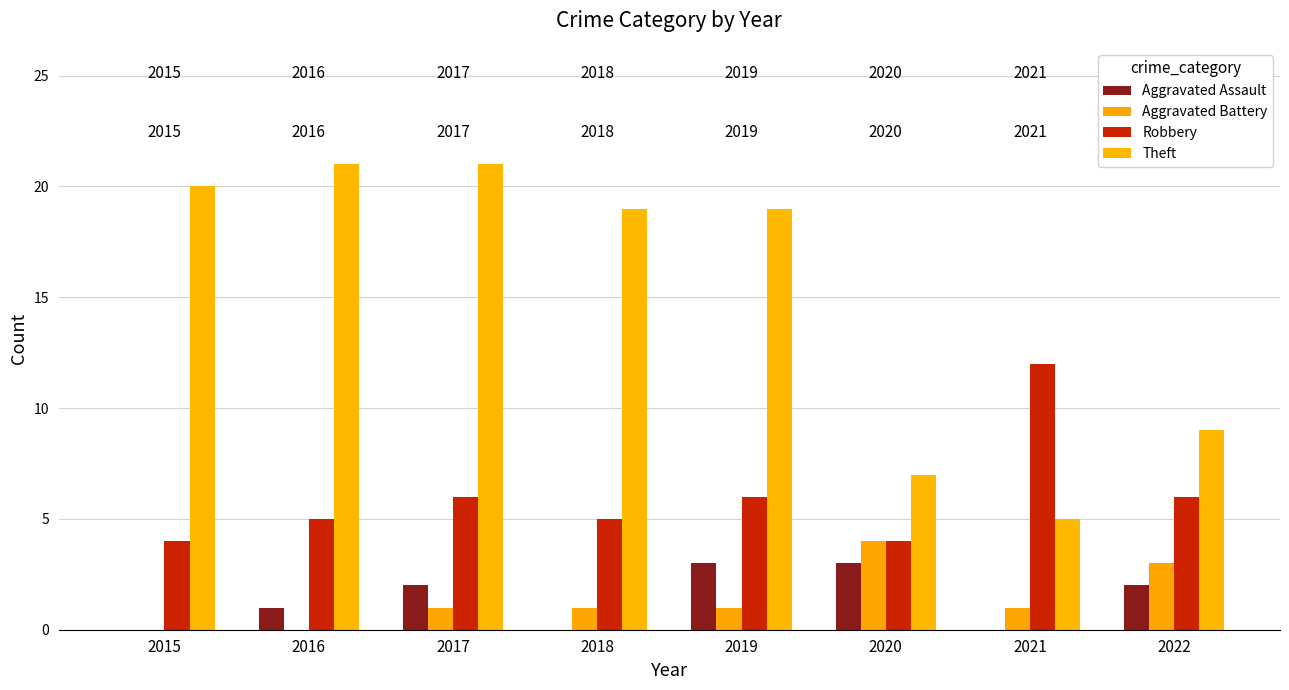

Read the Robbery value at 2018.

5